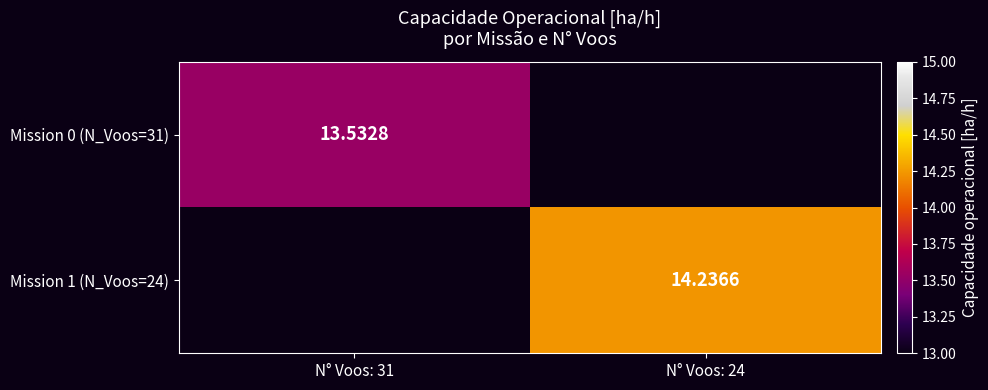

The value of Mission 1 (N_Voos=24) at N° Voos: 24 is 7.2. True or false?

False